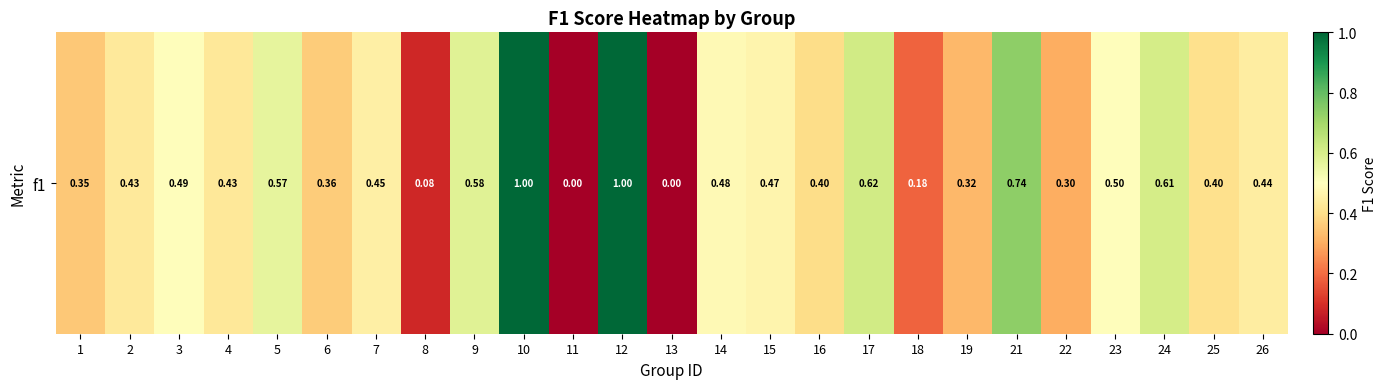

The value at 13 is 0.5. True or false?

False